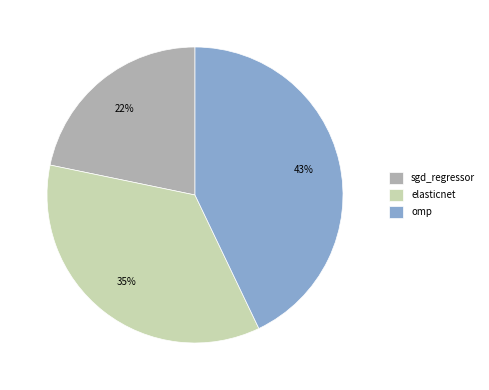

Is the sum of omp and elasticnet greater than half?

Yes